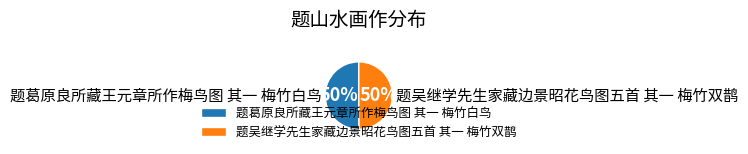

How many slices are in this pie chart?

2